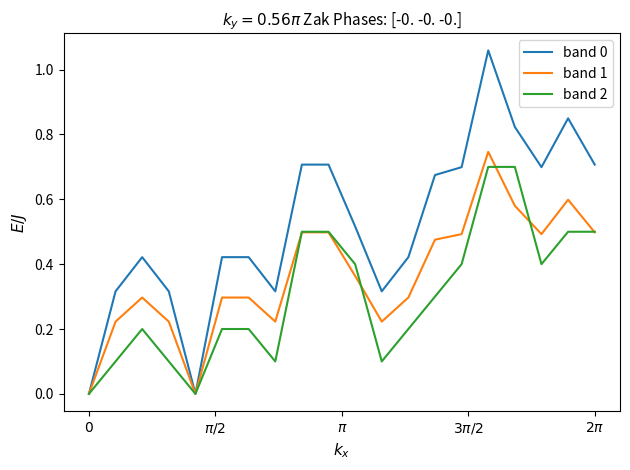

How many interior local valleys does the band 2 series have?

4